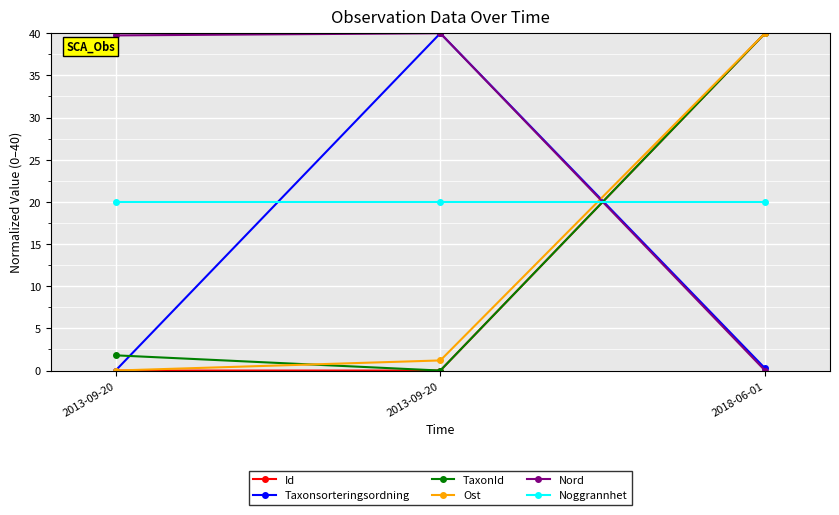

How many categories are shown in the chart?

3